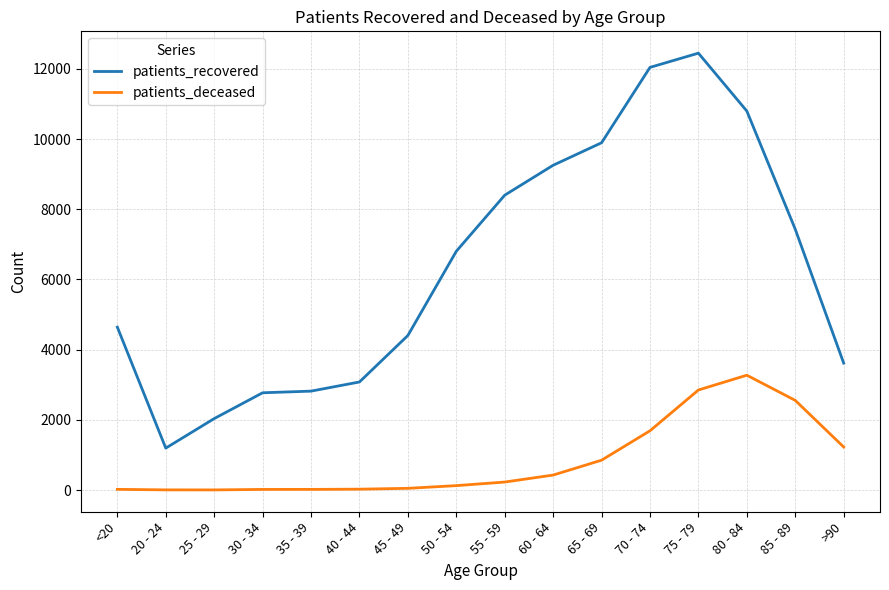

What is the difference between the maximum and minimum values in the patients_deceased series?

3269